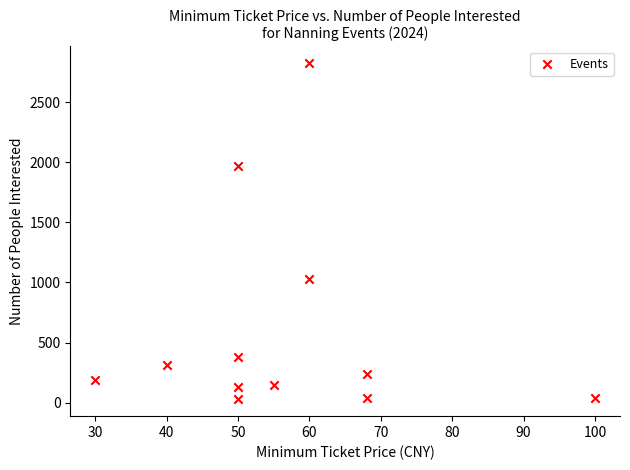

What Y value in the scatter plot is closest to 1426?

1026